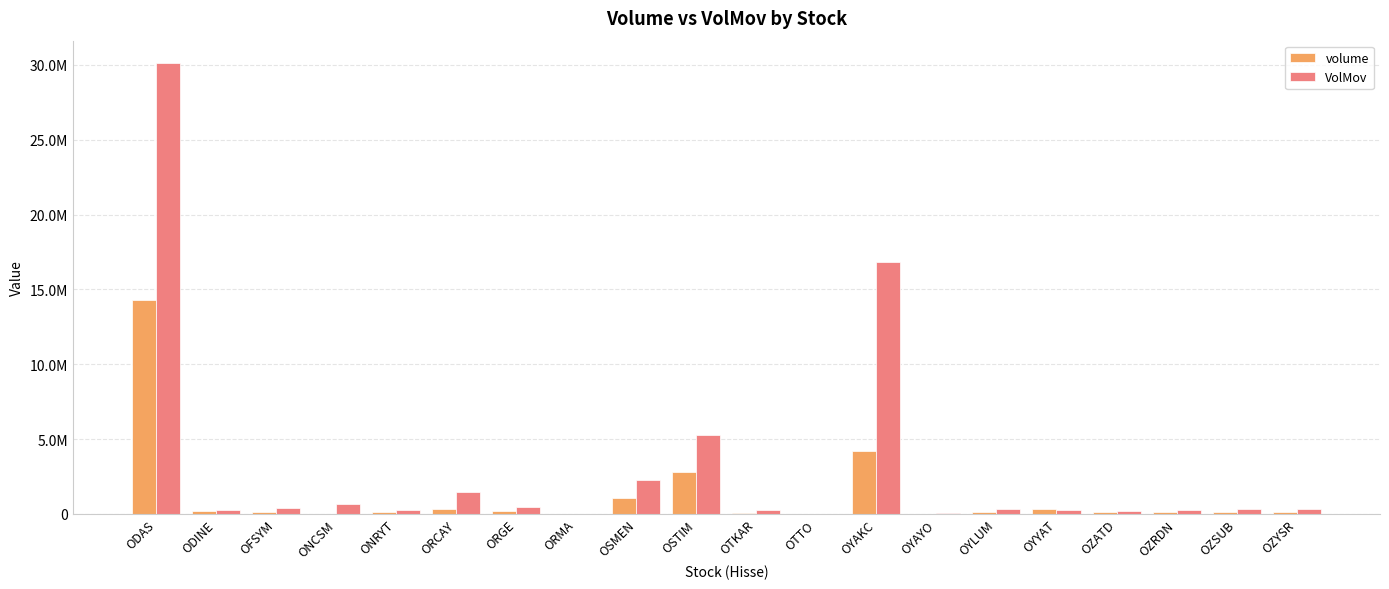

What are all the series names shown in the legend?

volume, VolMov